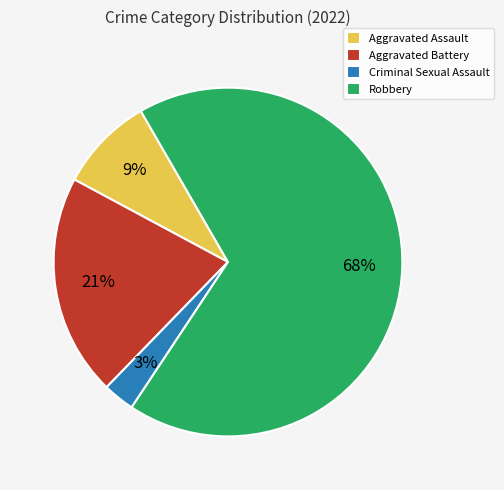

Which category has the smallest portion of the pie?

Criminal Sexual Assault